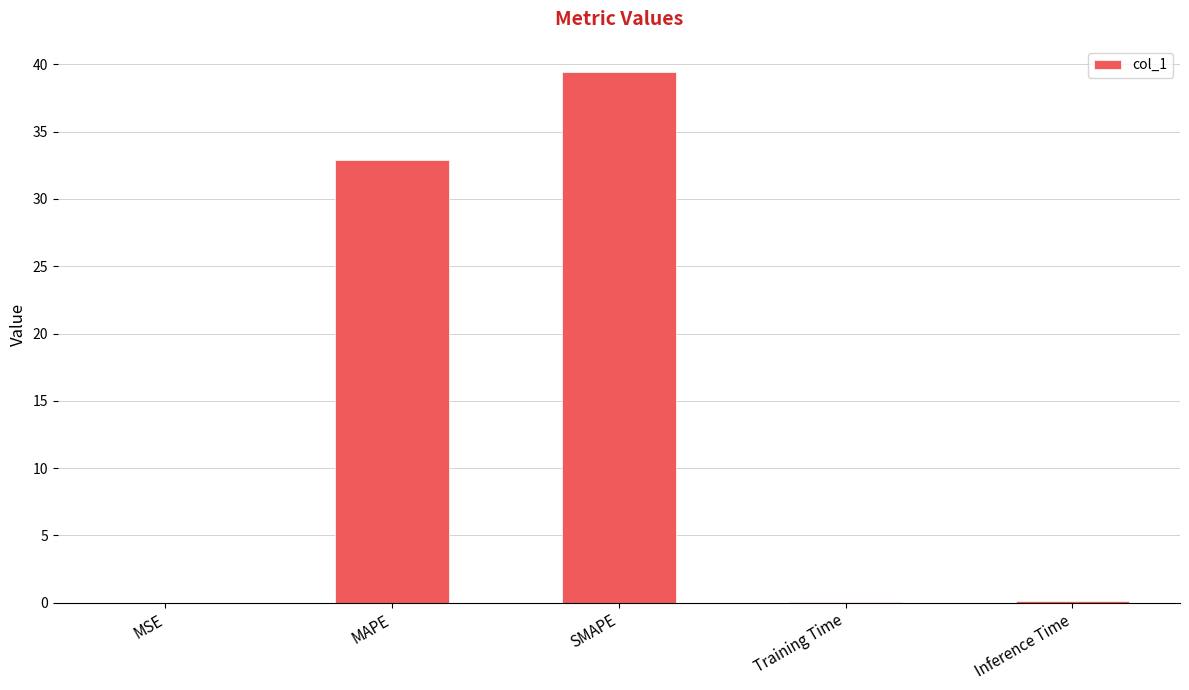

What is the average value?

14.5